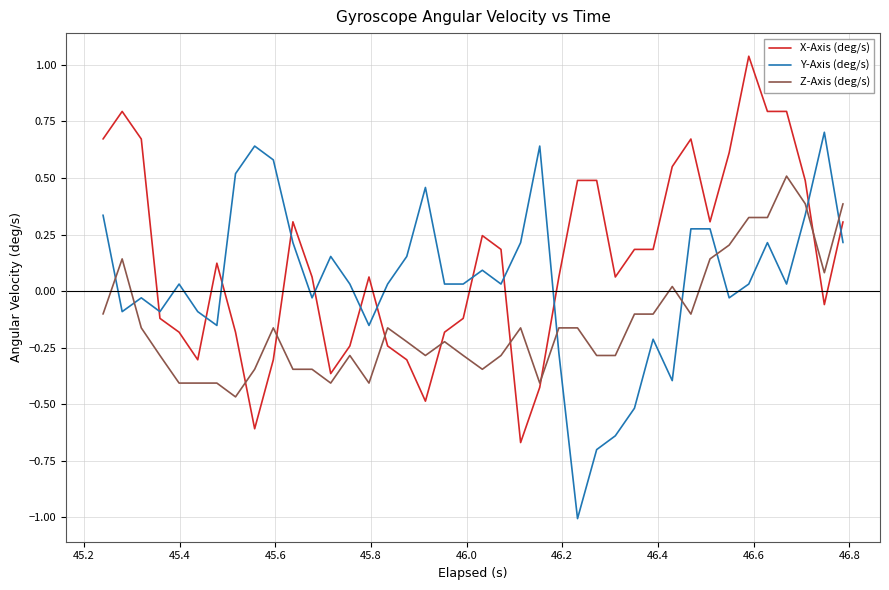

What is the smallest value displayed?

-1.0